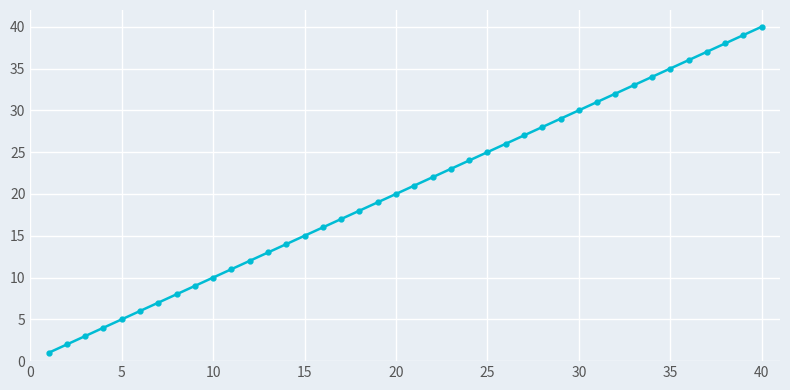

True or false: the data has more than 0 interior local peaks.

False